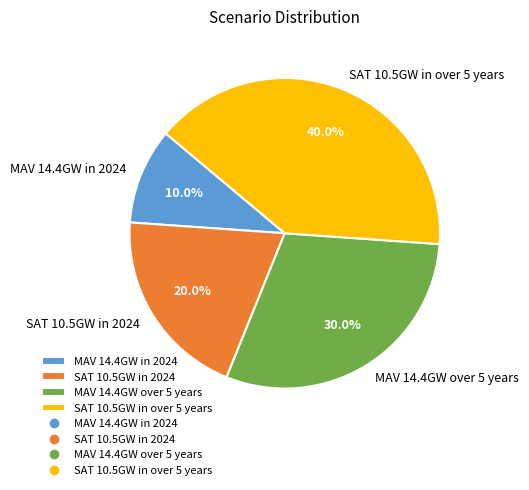

To the nearest percent, what is the combined percentage of SAT 10.5GW in 2024 and SAT 10.5GW in over 5 years?

60%